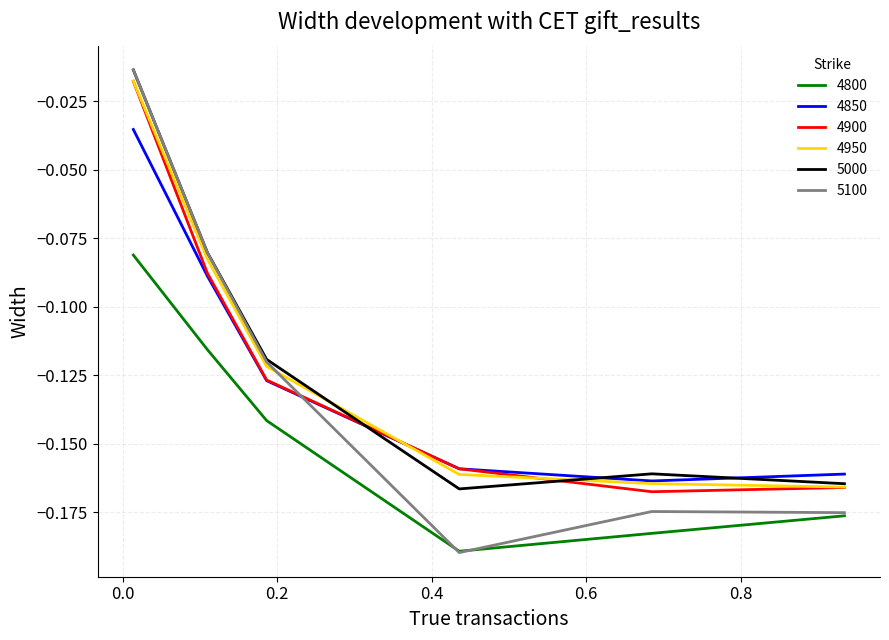

Which series has the widest spread of values?

5100